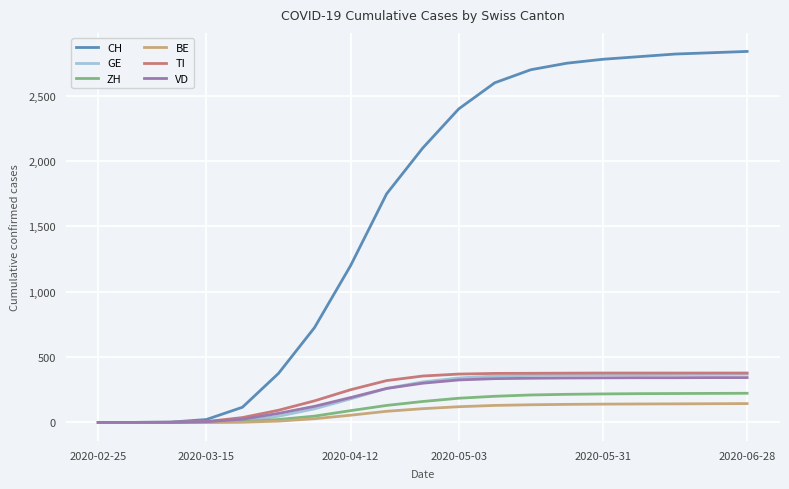

Which series has the widest spread of values?

CH